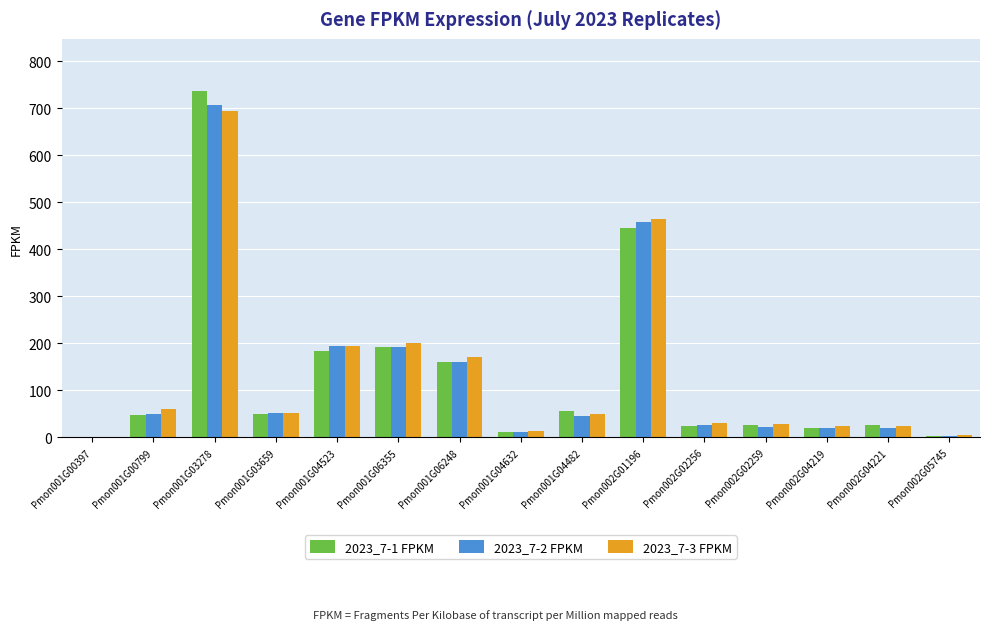

The value of 2023_7-2 FPKM at Pmon002G01196 is 458.1. True or false?

True